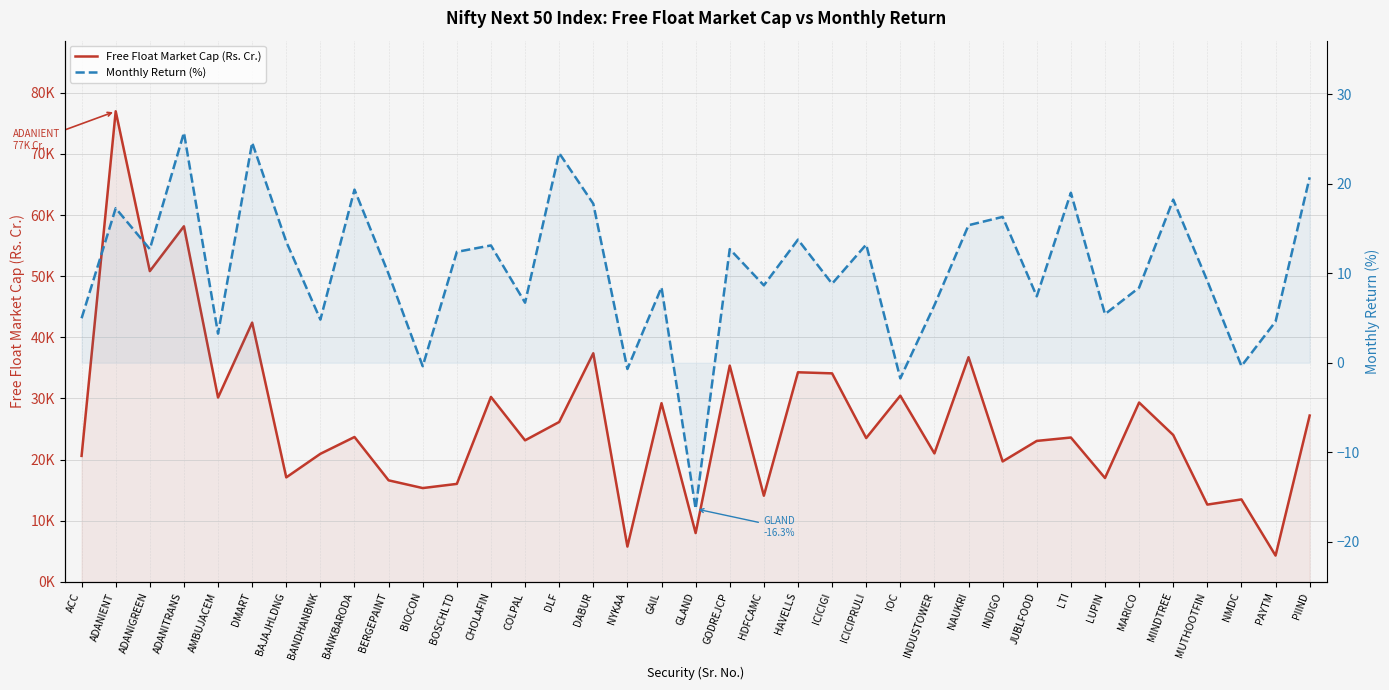

Count the number of data series in this chart.

2